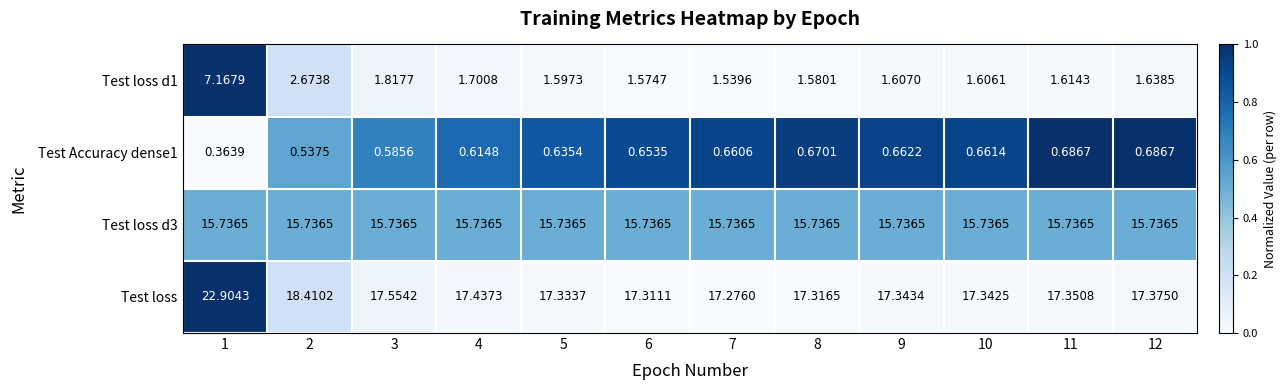

Is the value of Test Accuracy dense1 at 2 greater than the value of Test loss d3 at 2?

No